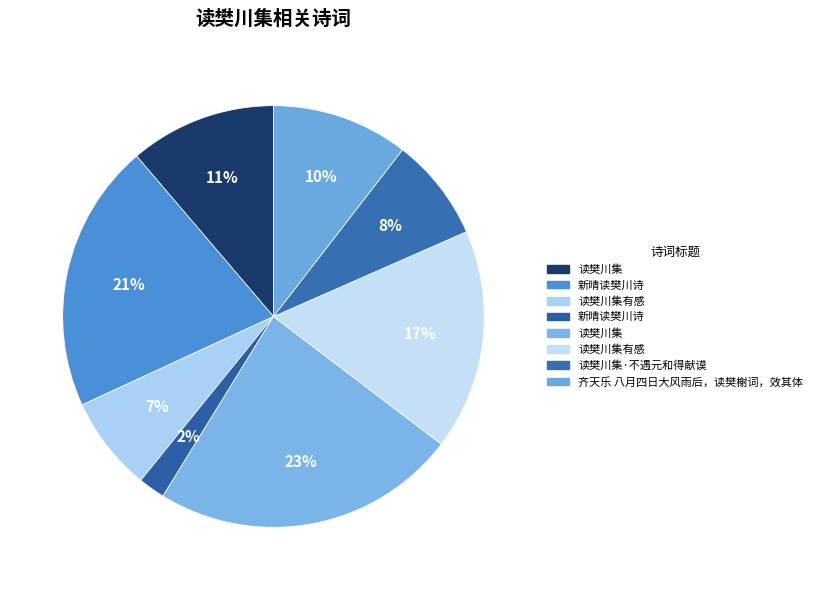

How many segments does this pie chart have?

8